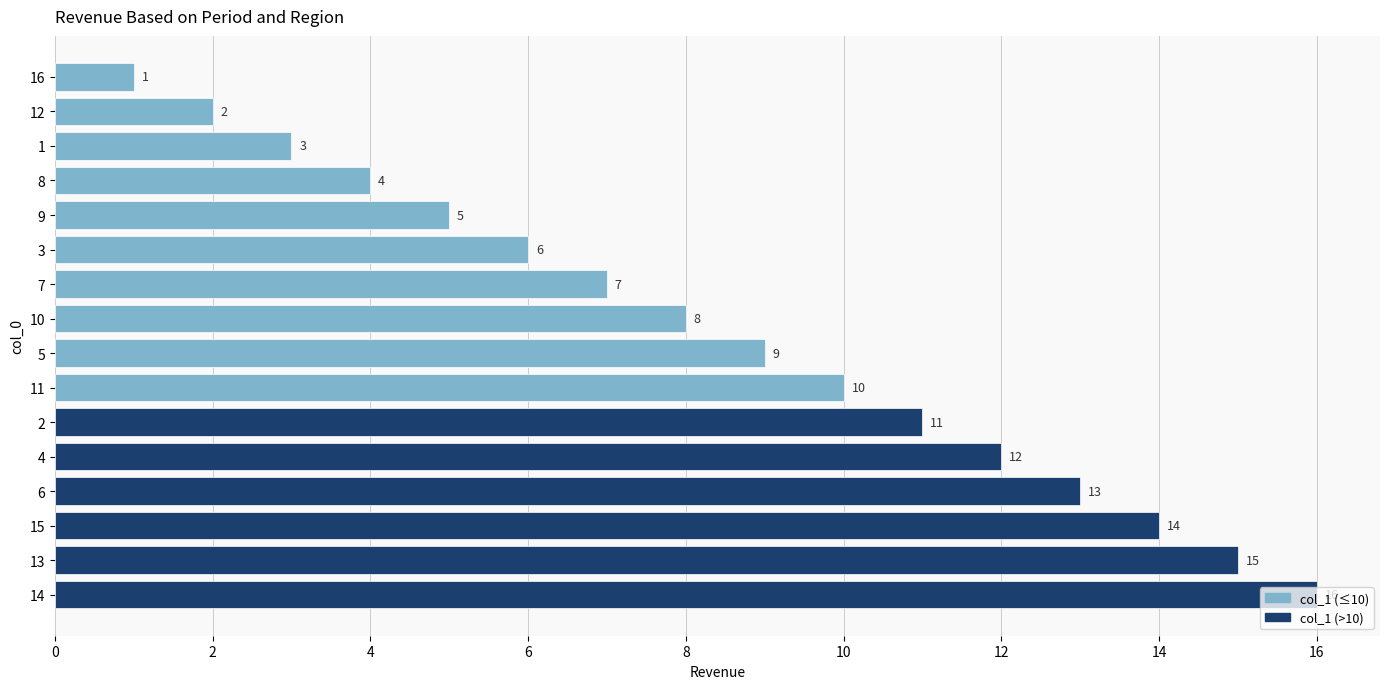

Which has a higher value, 6 or 8?

6